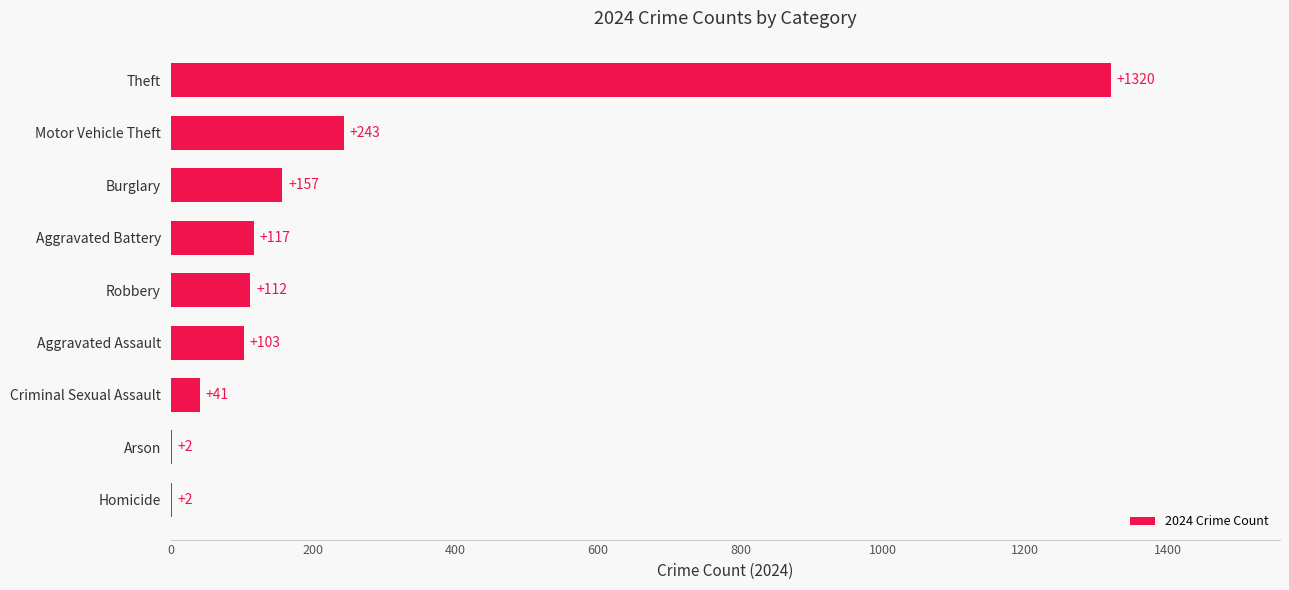

The value at Robbery is 168. True or false?

False